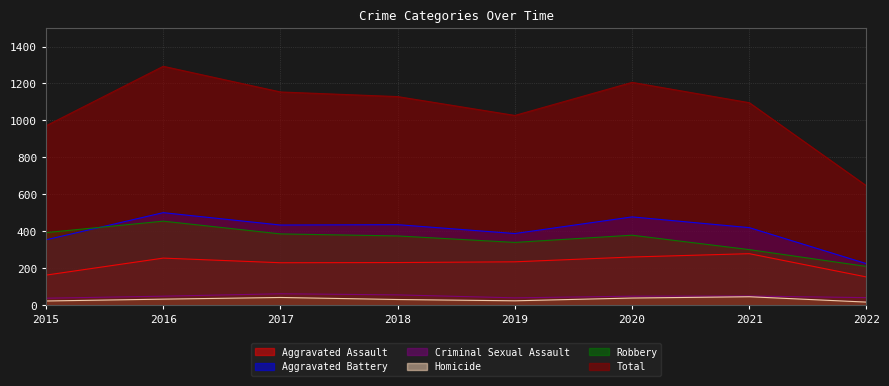

At which category does Robbery reach its first local peak?

2016